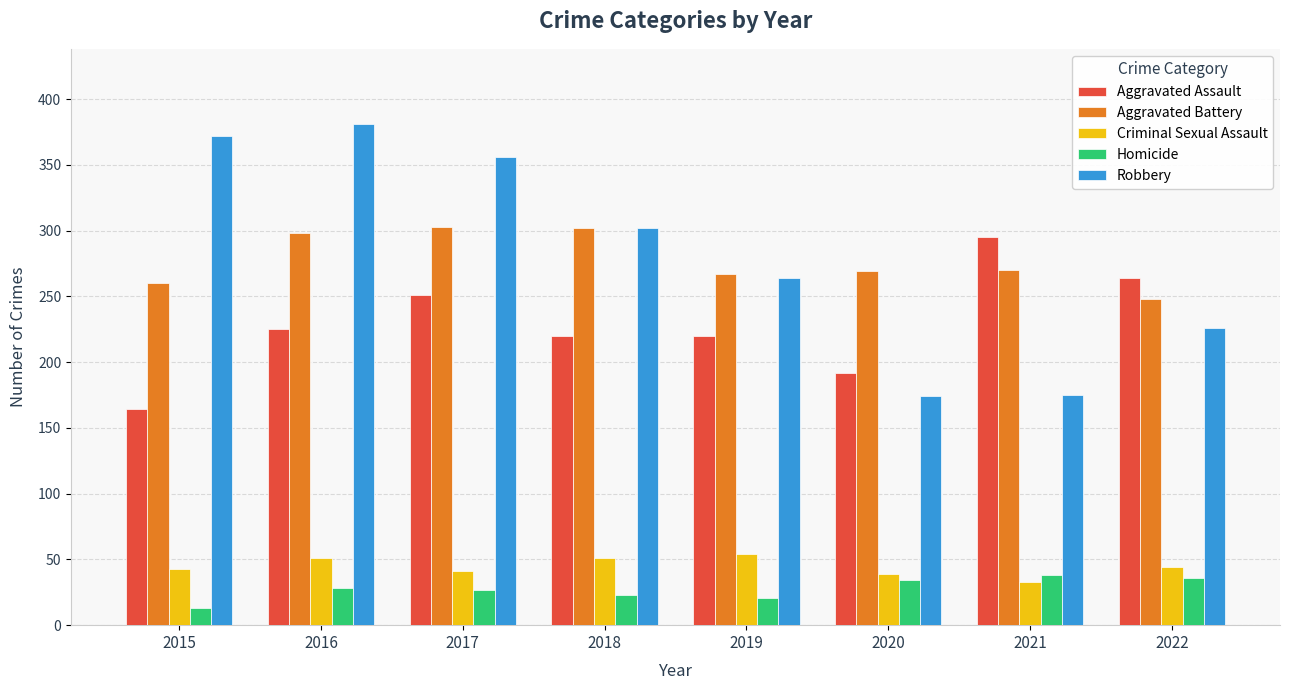

What is the total value across all series at 2019?

826